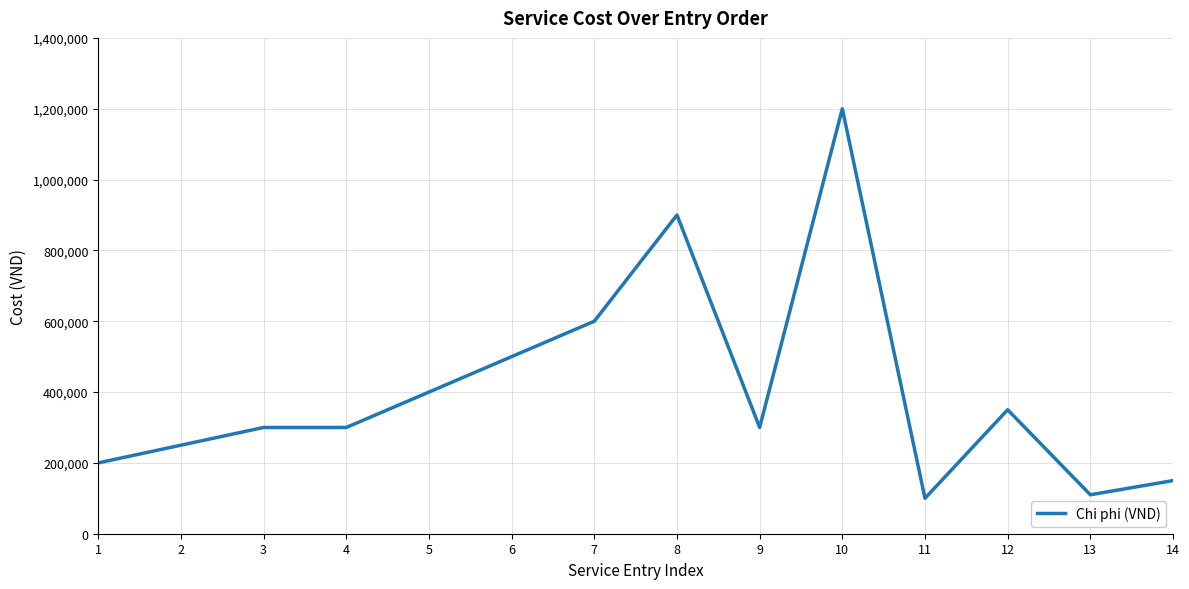

How many values are below 300000?

5